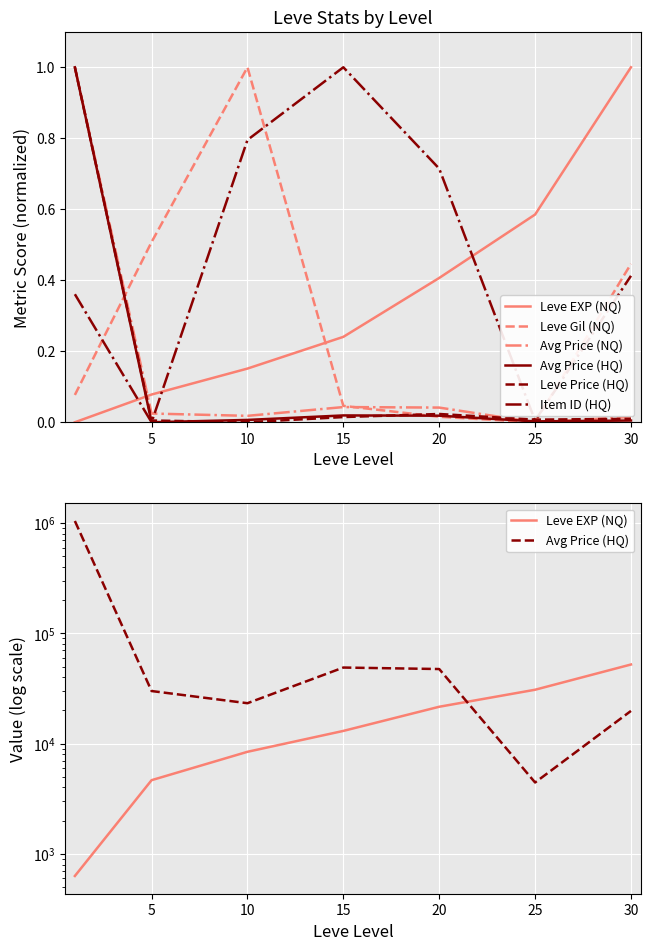

Reading left to right, what are all the values shown in this chart?

Leve EXP (NQ): 630.0	4660.0	8430.0	13040.0	21600.0	30820.0	52220.0
Leve Gil (NQ): 0.1	0.5	1.0	0.0	0.0	0.0	0.4
Avg Price (NQ): 1.0	0.0	0.0	0.0	0.0	0.0	0.0
Avg Price (HQ): 1046376.9	30000.0	23263.3	49000.0	47500.0	4440.5	19800.0
Leve Price (HQ): 1.0	0.0	0.0	0.0	0.0	0.0	0.0
Item ID (HQ): 0.4	0.0	0.8	1.0	0.7	0.0	0.4